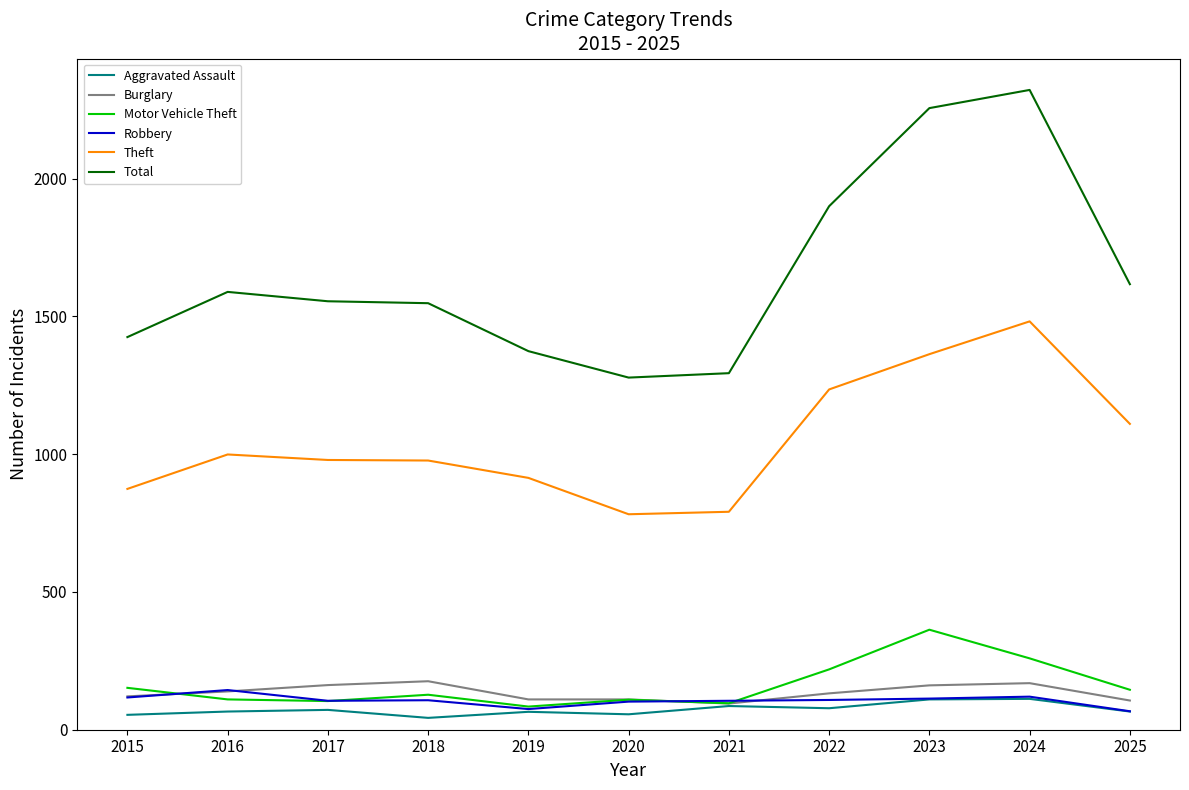

True or false: Motor Vehicle Theft and Total cross at least once.

False